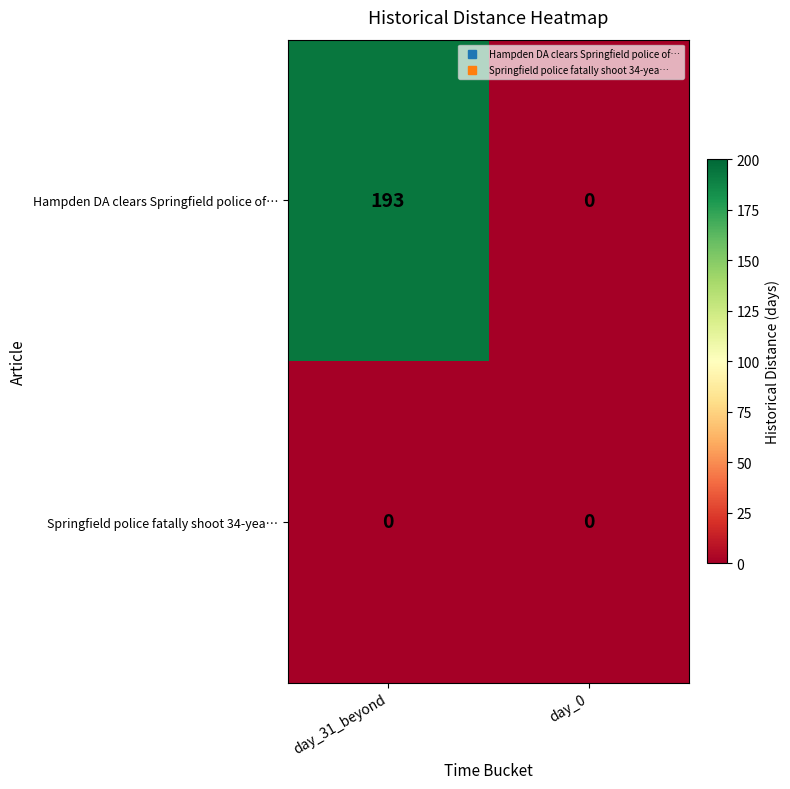

Rank the series by their average value, from lowest to highest.

Springfield police fatally shoot 34-yea…, Hampden DA clears Springfield police of…